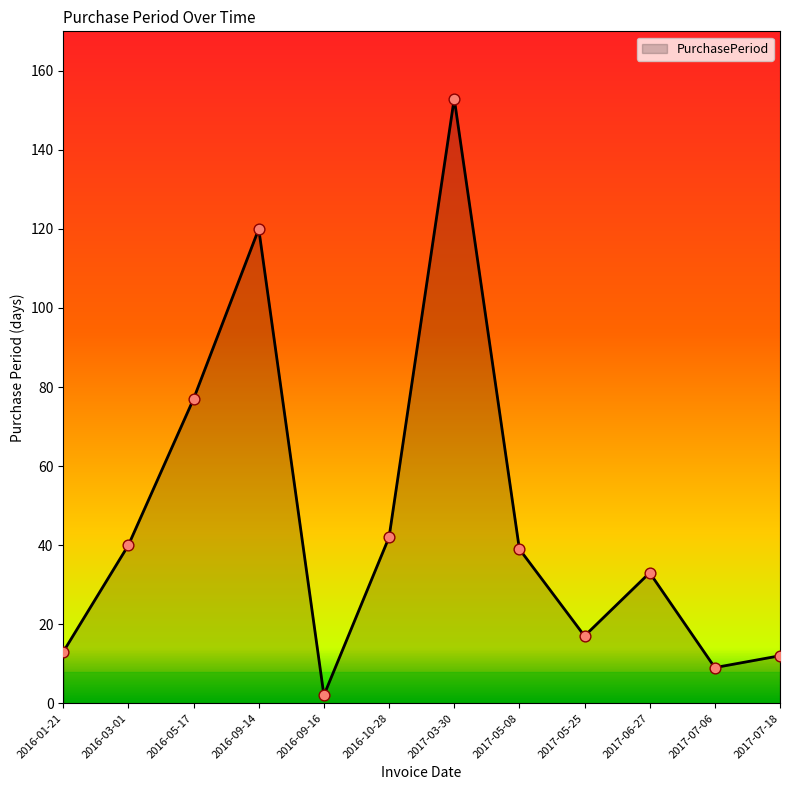

What is the change in value from 2016-05-17 to 2017-05-25?

-60